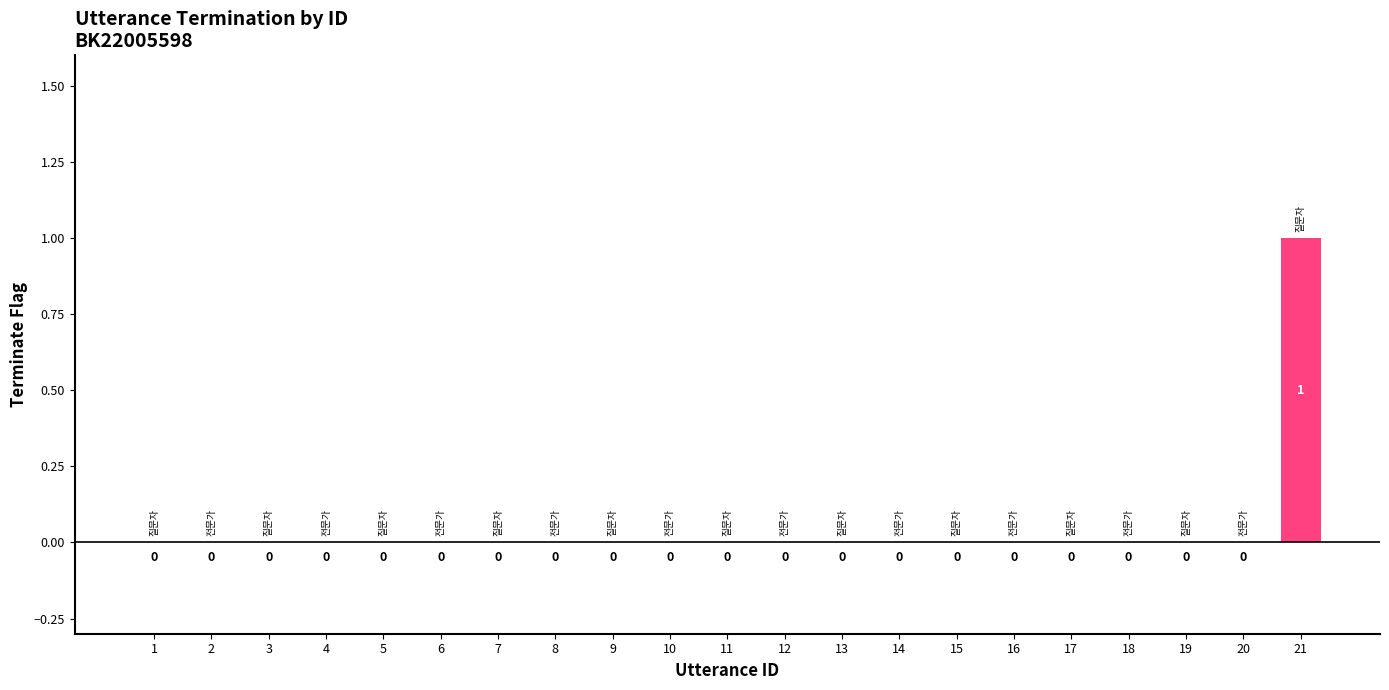

Which label corresponds to the largest value in the chart?

21